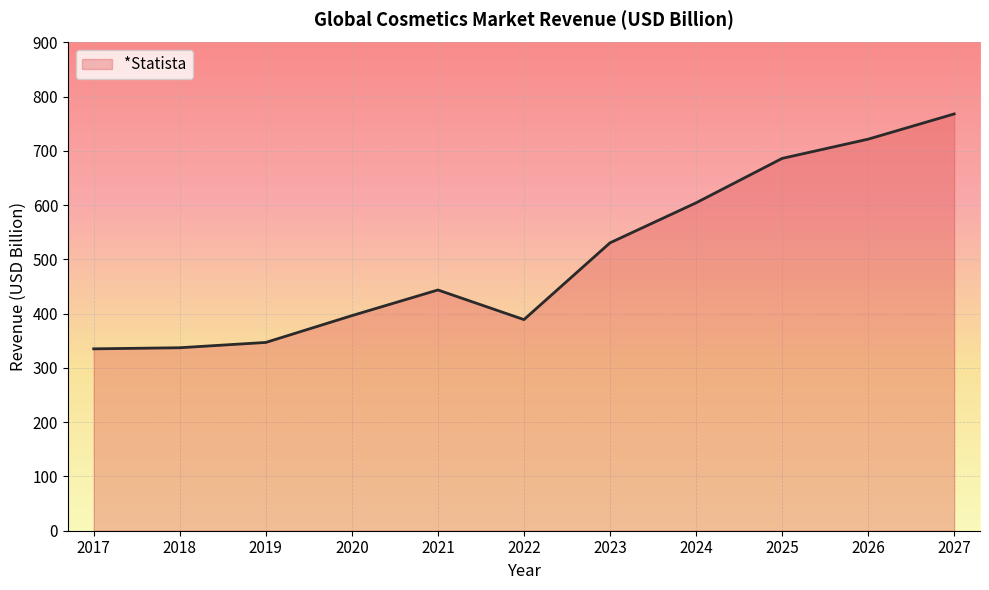

Count the number of categories in the chart.

11